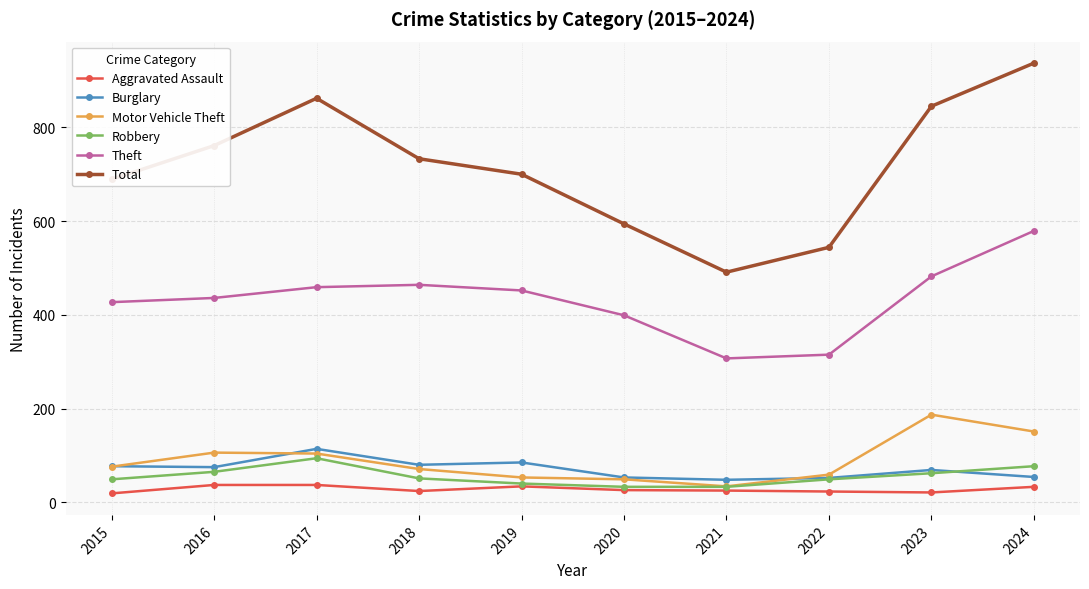

Is it true that Total equals 814 at 2020?

False